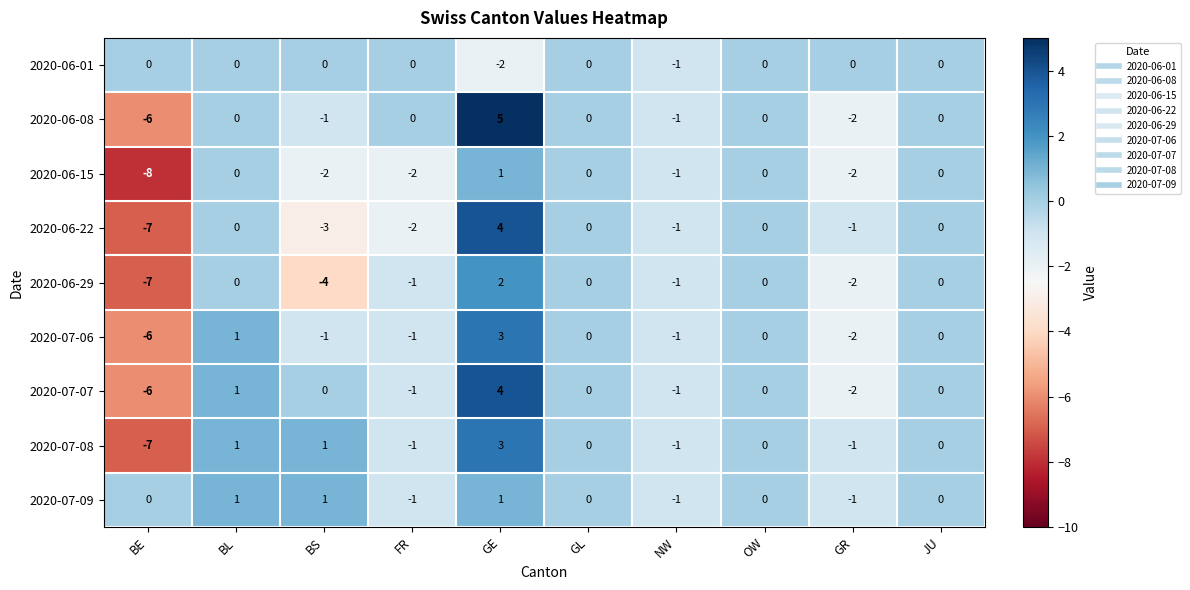

What is the total value across all series at GR?

-13